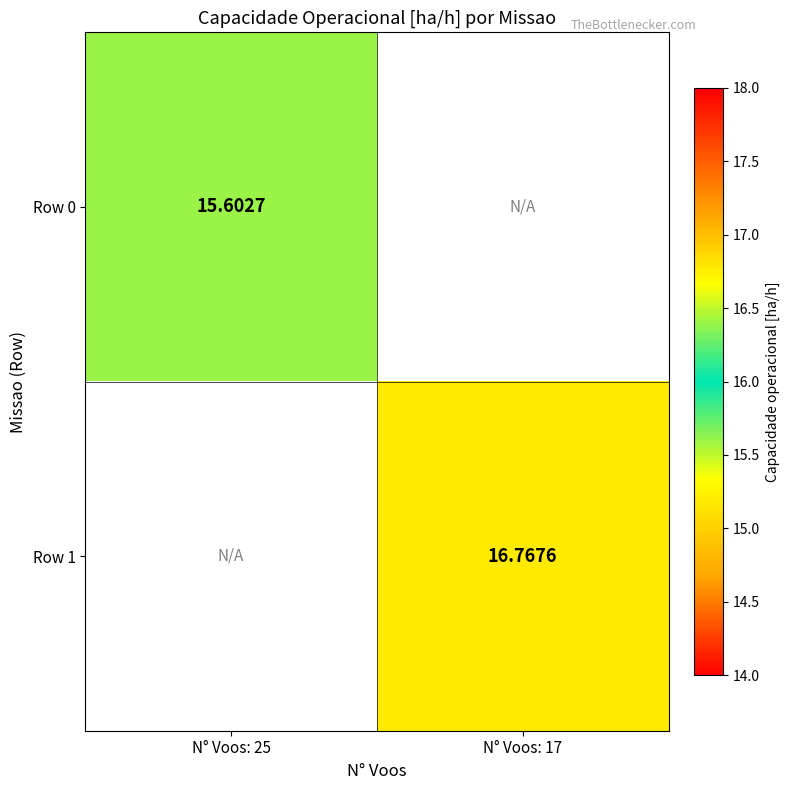

Is the value of Row 1 at N° Voos: 17 greater than the value of Row 0 at N° Voos: 25?

Yes